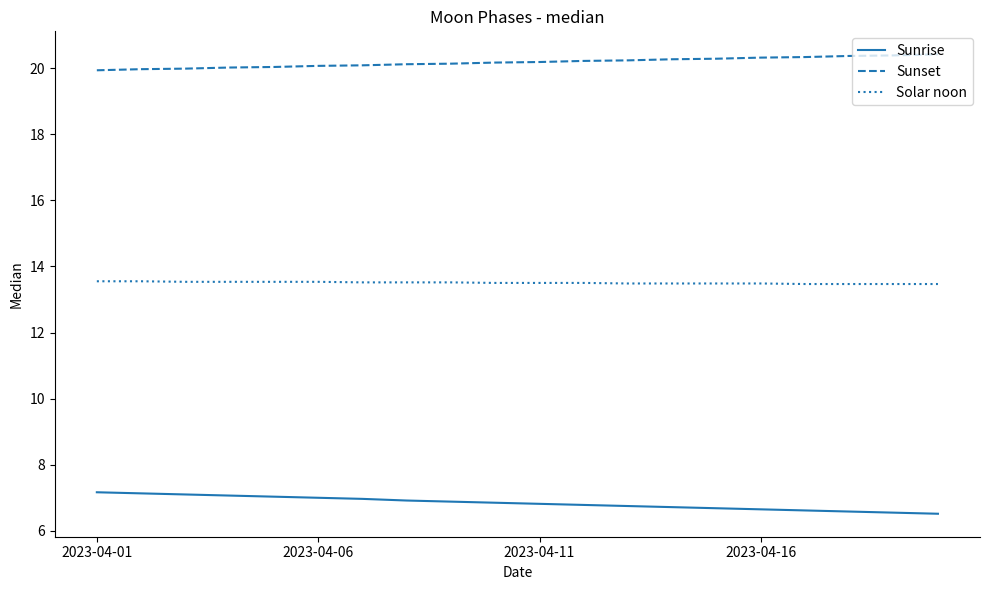

What is the minimum value for Solar noon?

13.5